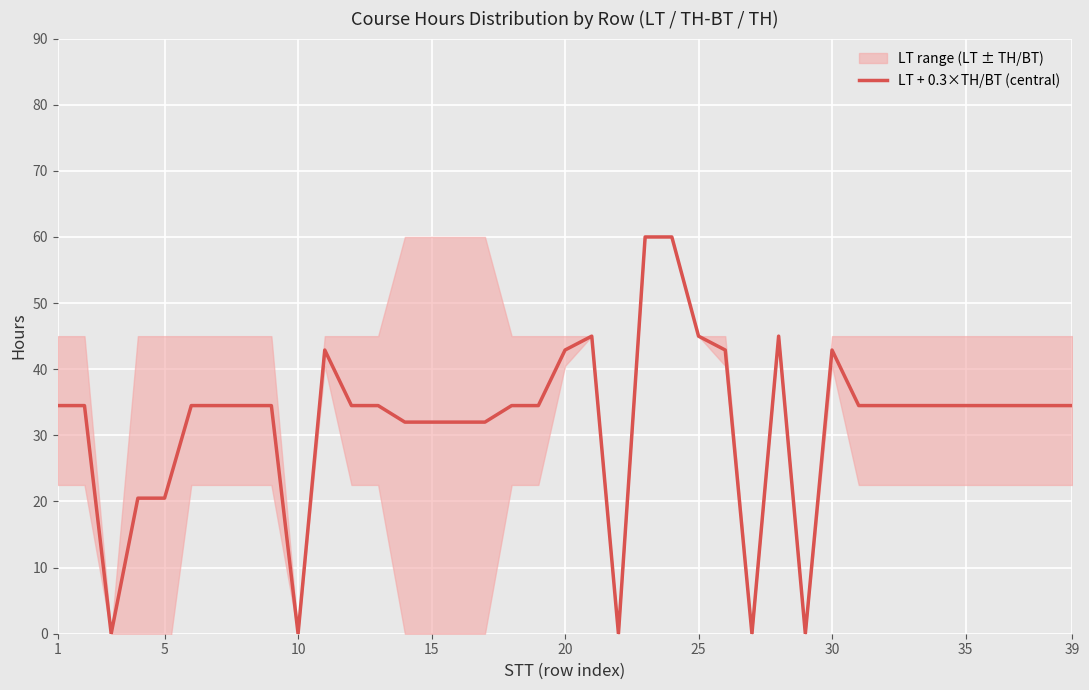

The value of LT + 0.3×TH/BT (central) at 5 is 14.3. True or false?

False